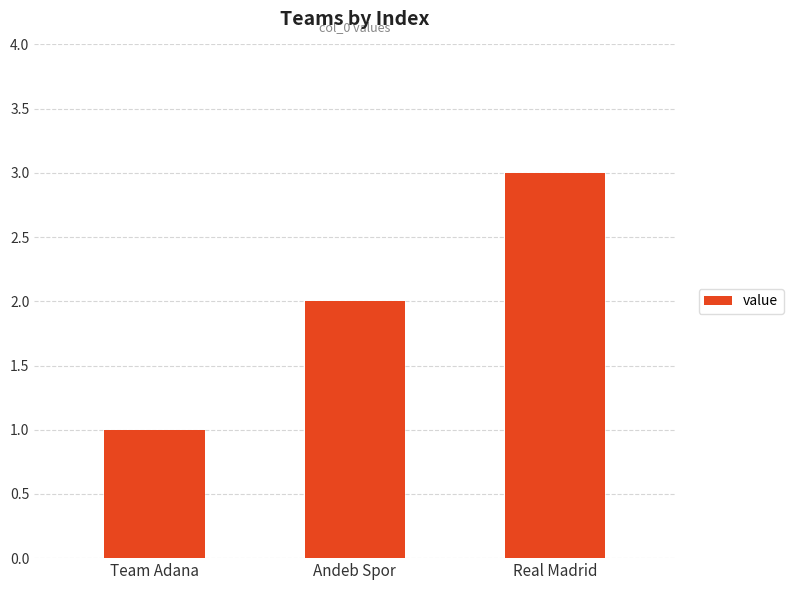

Reading left to right, list all the values displayed in this chart.

1	2	3